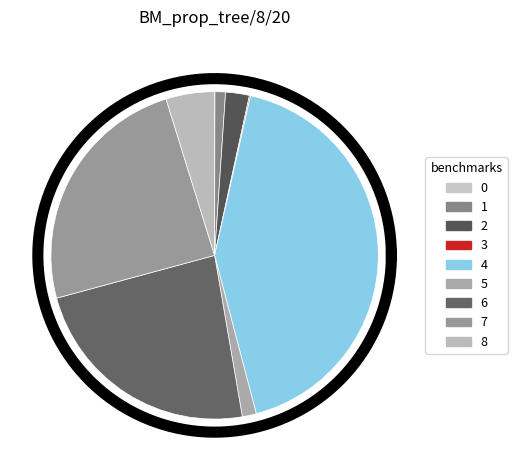

Between BM_prop_tree/3/8/20 and BM_prop_tree/8/8/20, which is larger?

BM_prop_tree/8/8/20